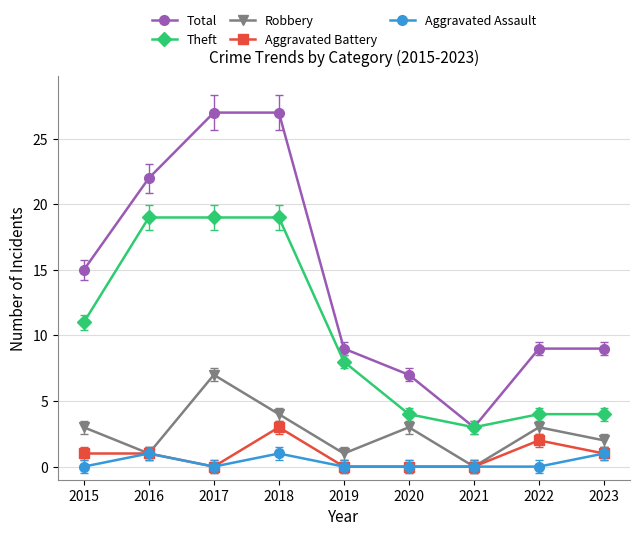

How many lines are shown in the chart?

5